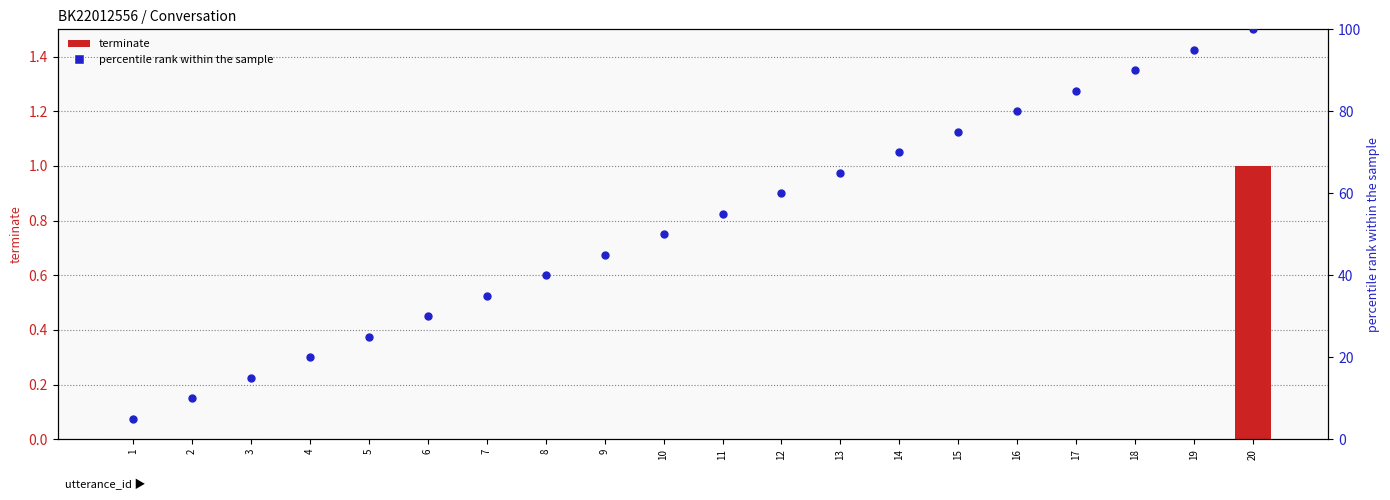

Which series reaches the minimum Y coordinate?

terminate